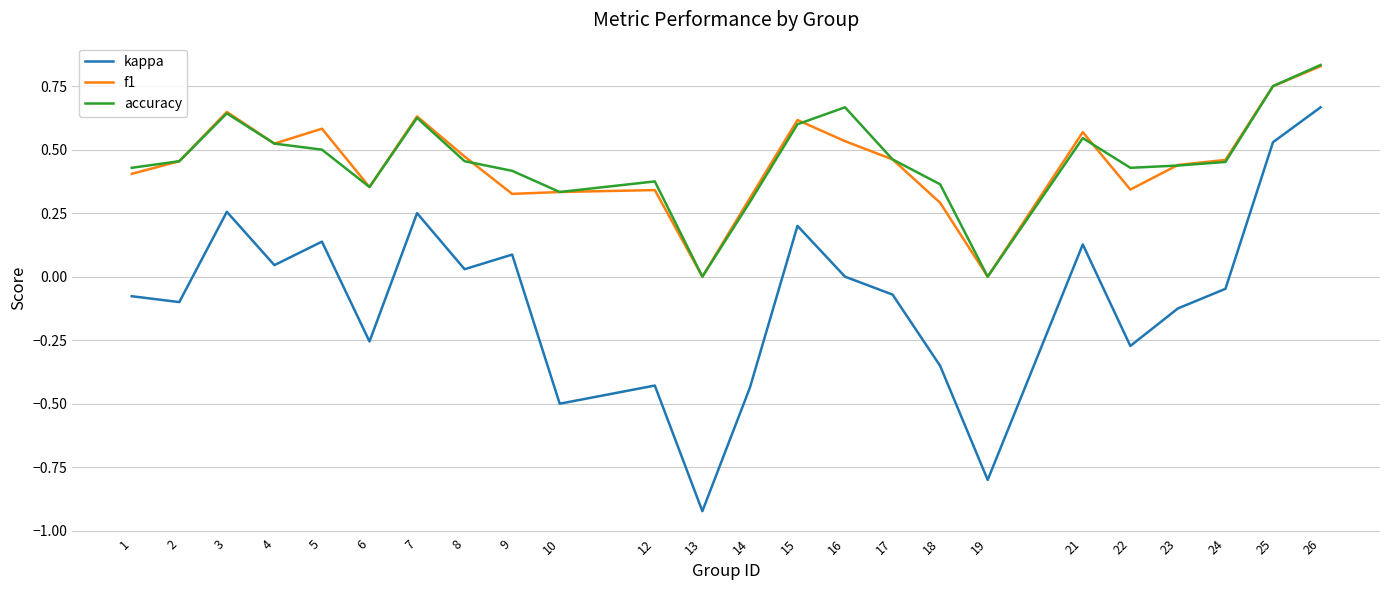

What is the difference between the second highest and minimum values in the kappa series?

1.5